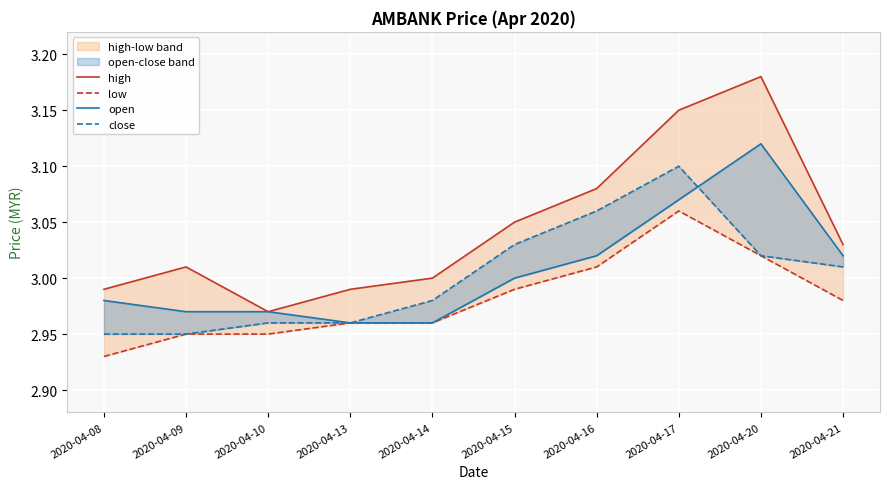

The value of low at 2020-04-15 is 4.0. True or false?

False